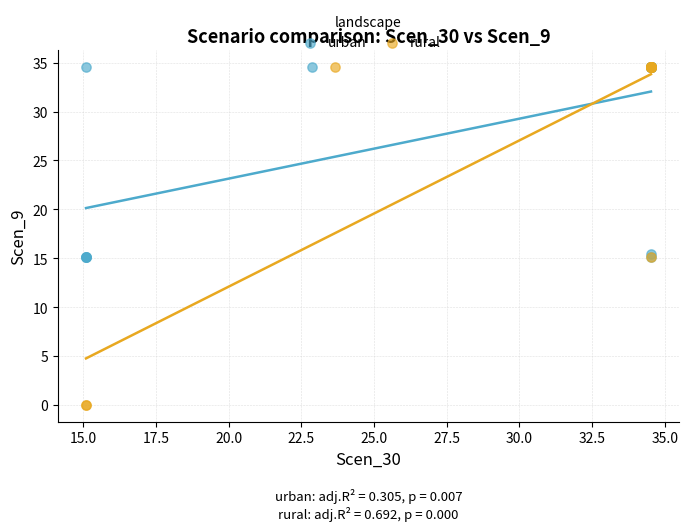

Which series has the widest spread of Y values?

rural